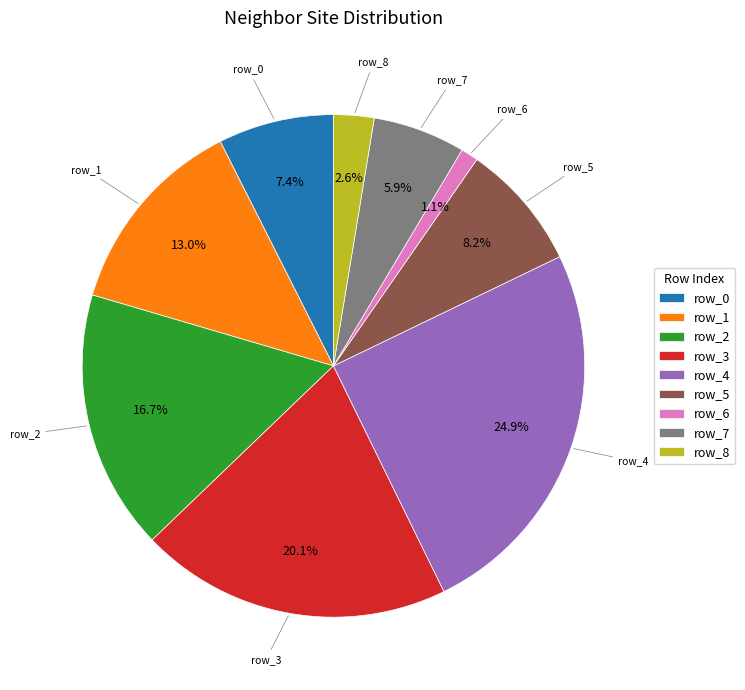

Approximately how many times larger is the value at row_5 compared to row_7?

1.4